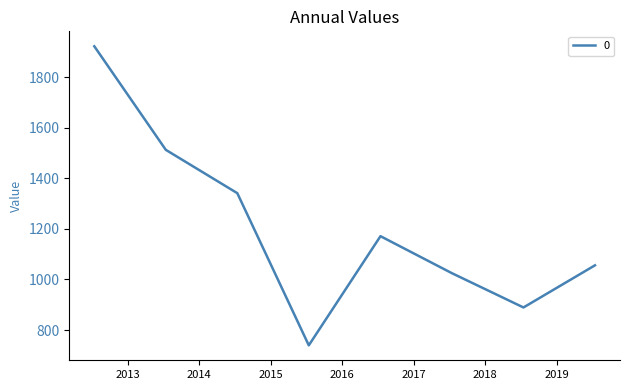

What is the smallest value displayed?

739.4